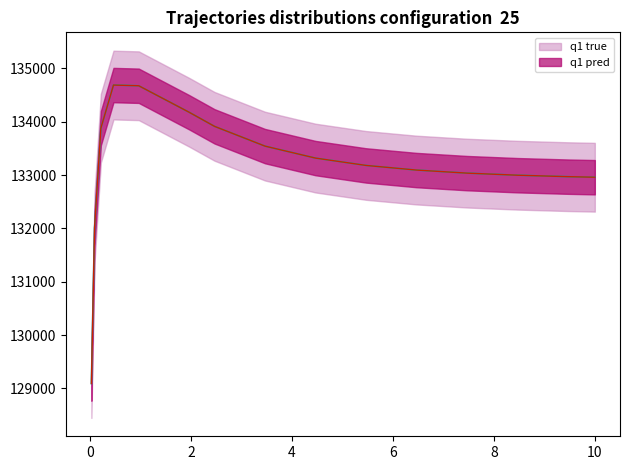

Between 0.96875 and 7.46875, which is larger?

0.96875